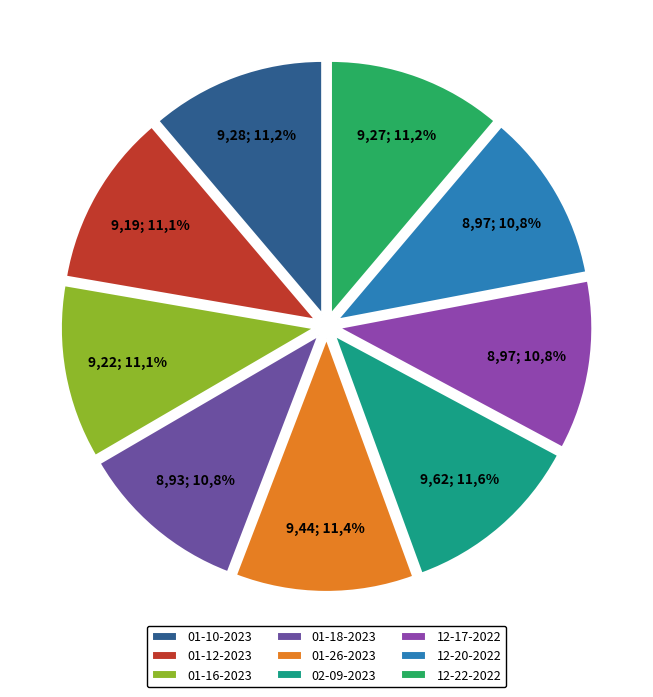

Approximately how many times larger is the value at simba 12-20-2022.mat compared to simba 12-17-2022.mat?

1.0